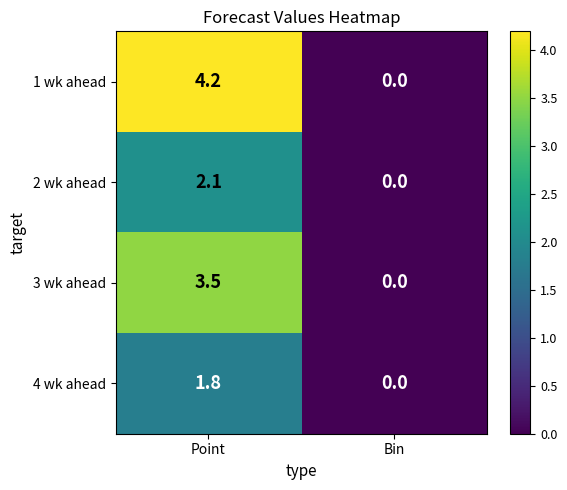

Which series has the largest total across all categories?

1 wk ahead